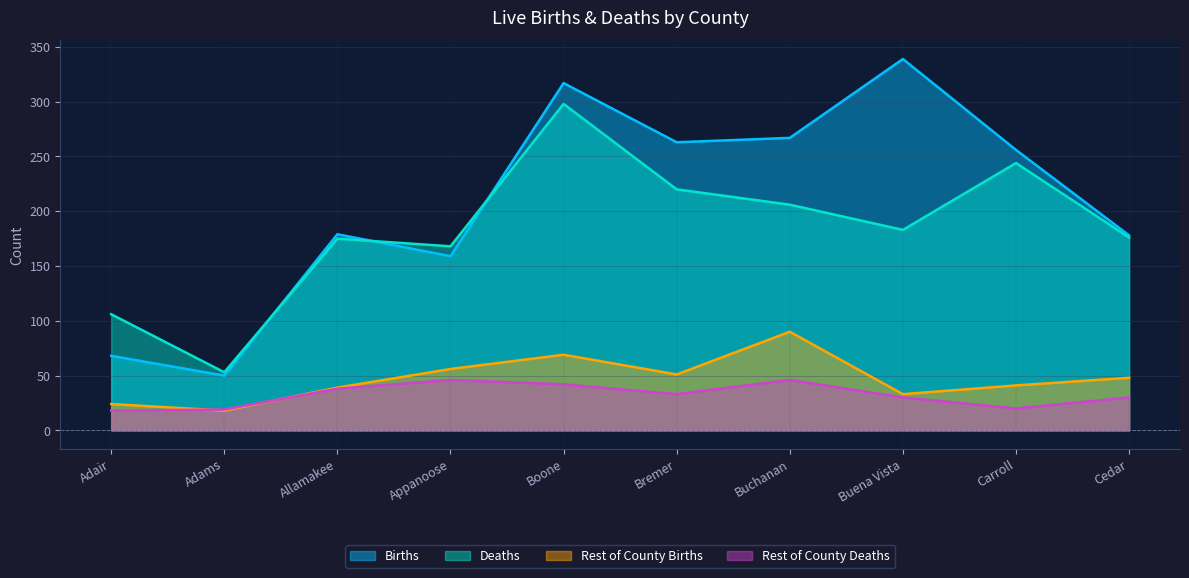

What value does the Rest of County Deaths series have at Adair?

18